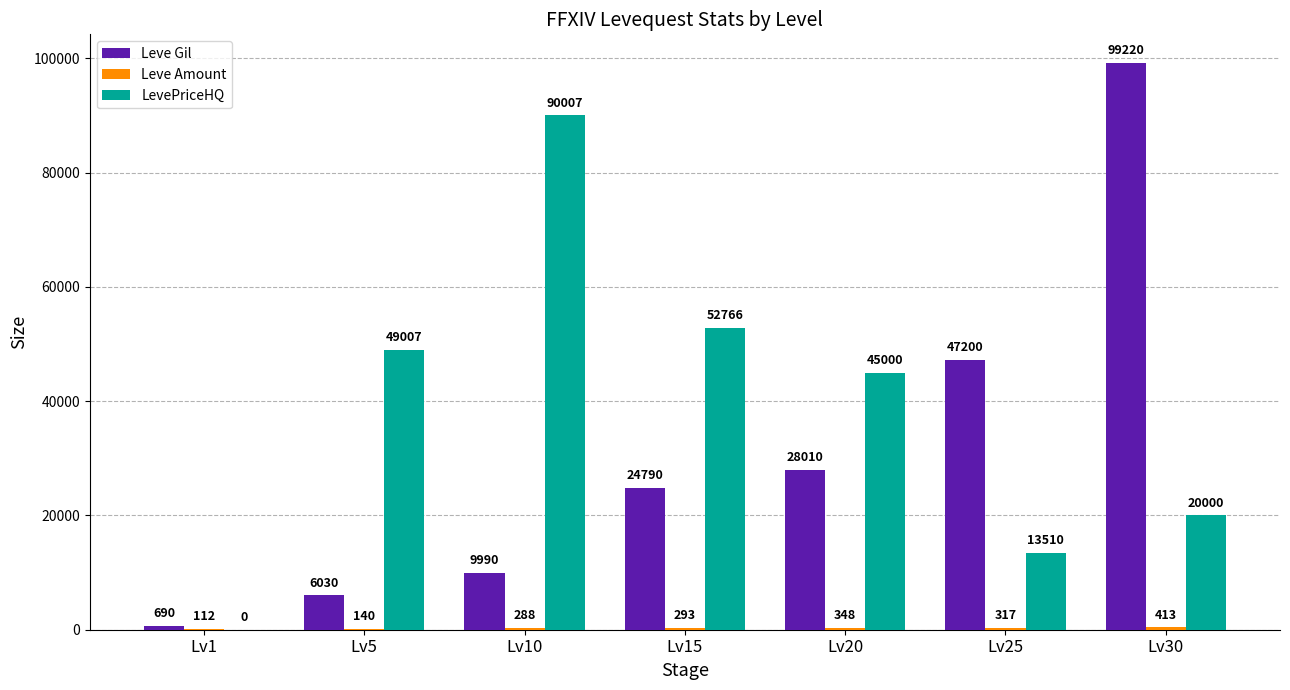

How many distinct data groups are displayed?

3